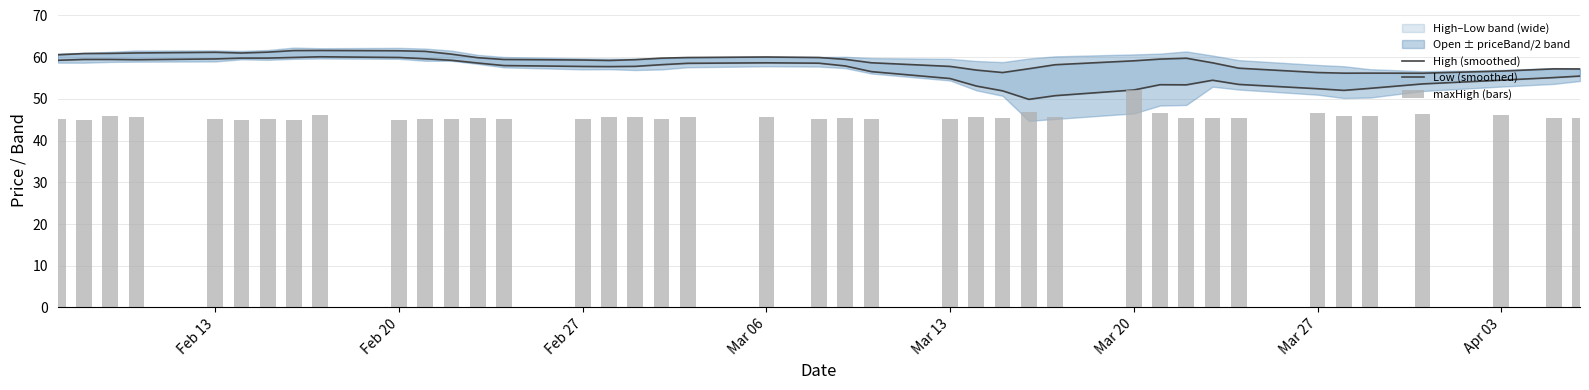

What is the value of the High (smoothed) bar at the 13th from the left?

59.9